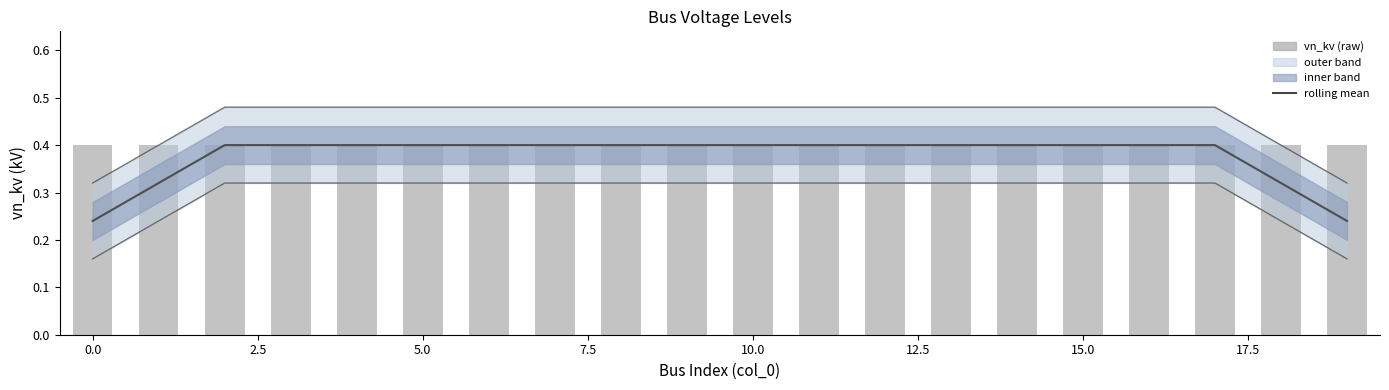

What is the greatest value displayed?

0.5